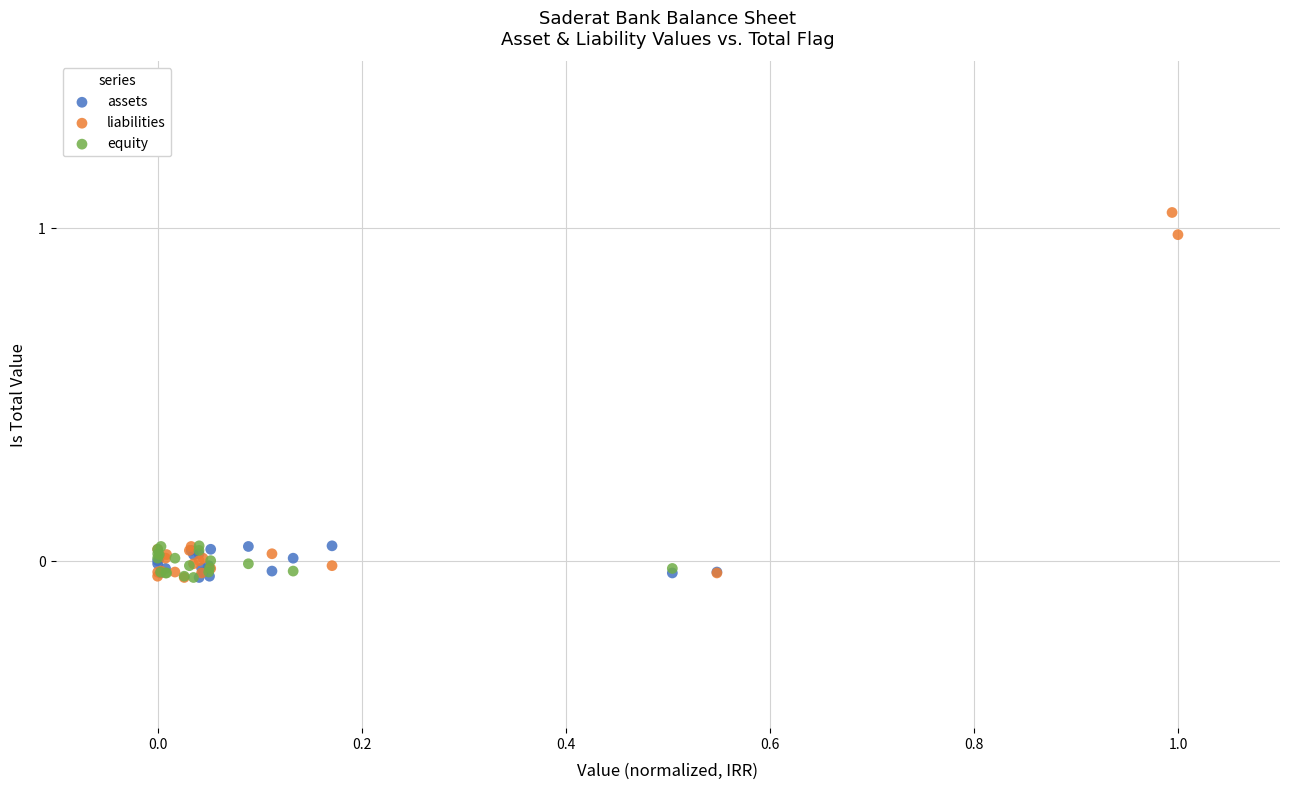

Which series has the widest spread of Y values?

liabilities